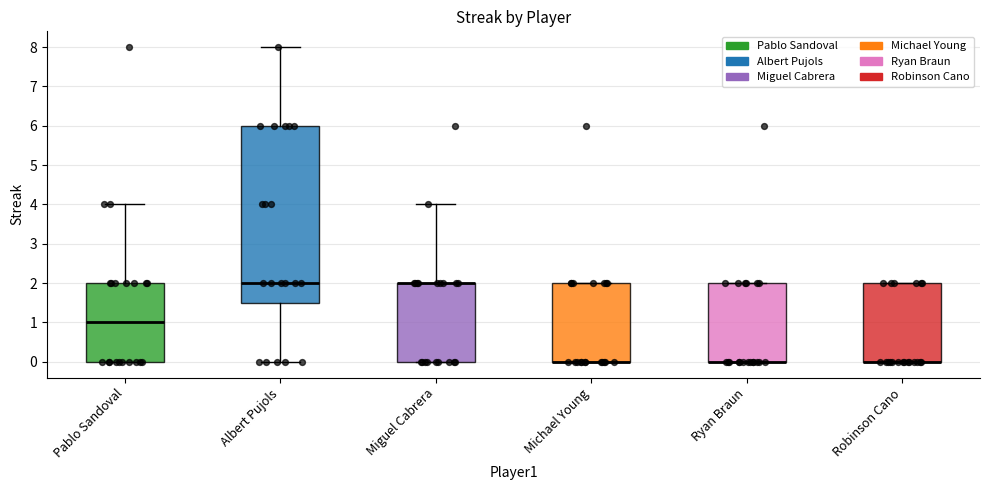

Which box is the tallest, from its lower edge to its upper edge?

Albert Pujols